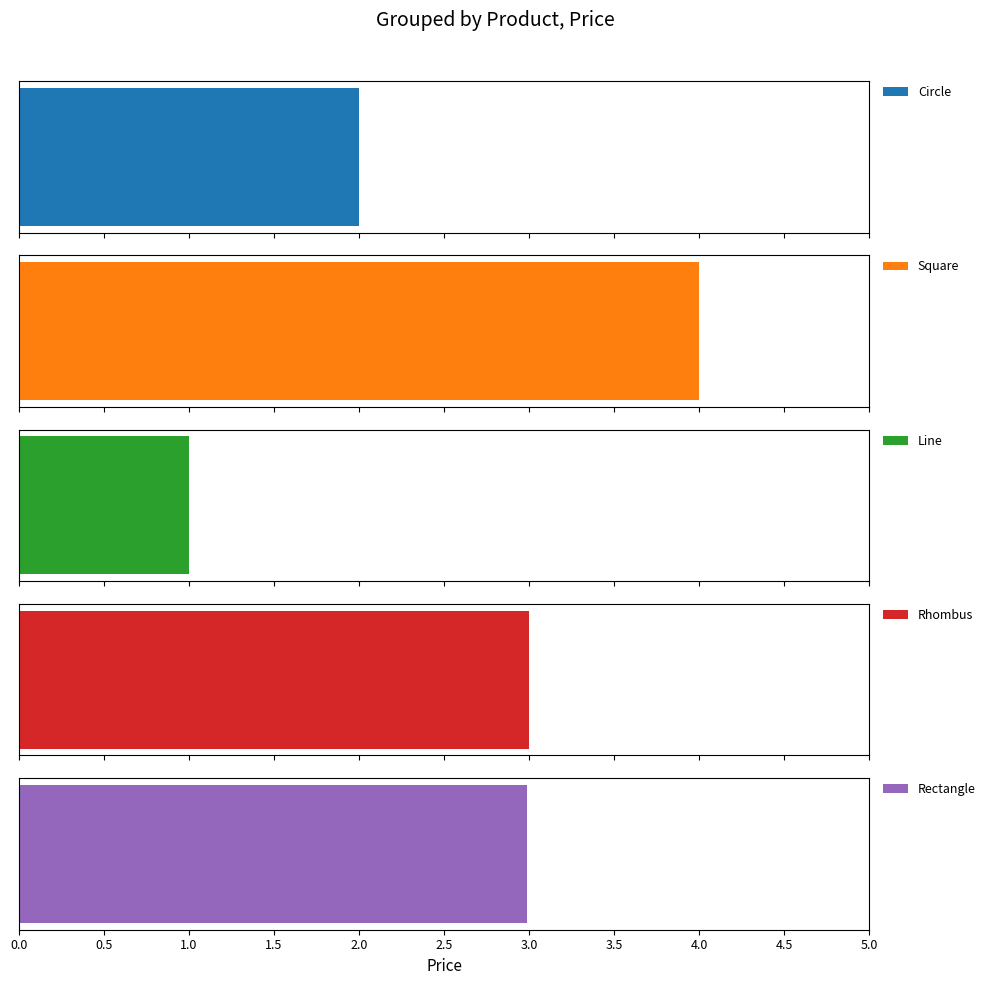

What is the maximum value shown in the chart?

4.0